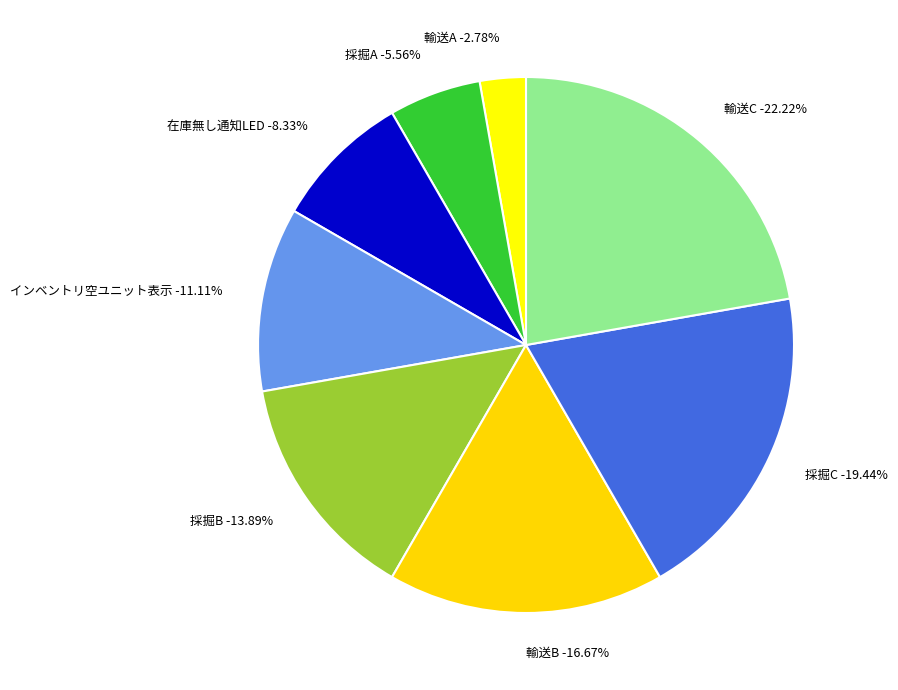

How many segments does this pie chart have?

8